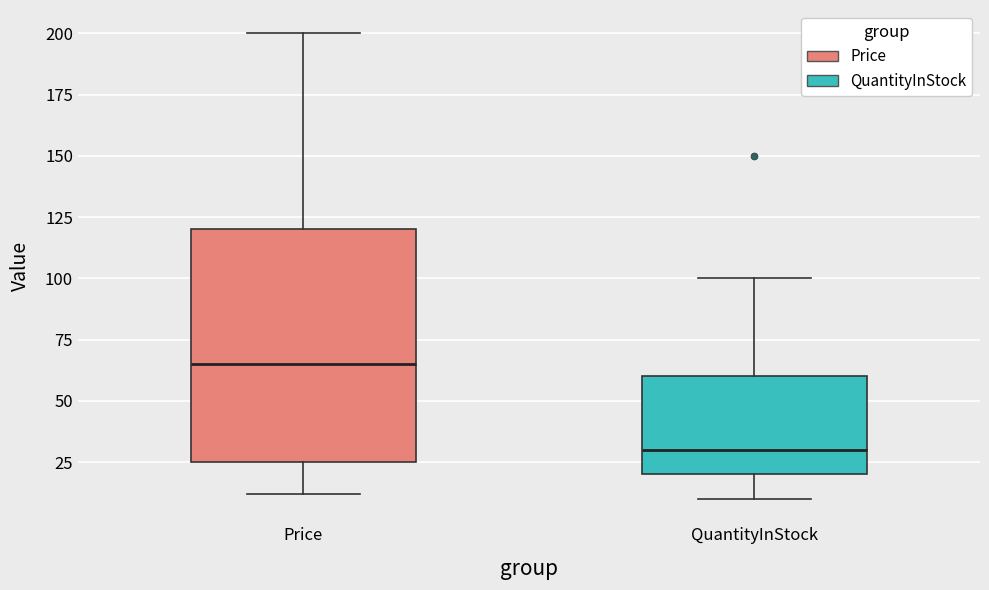

Reading left to right, transcribe this box plot: for each box, give where its median line is, the range the box spans, and where its two whiskers end, as read against the y-axis. The values are not printed on the chart, so give them approximately, as read against the axis.

Price: median 65, box 25 to 120, whiskers 10 to 200
QuantityInStock: median 30, box 20 to 60, whiskers 10 to 100